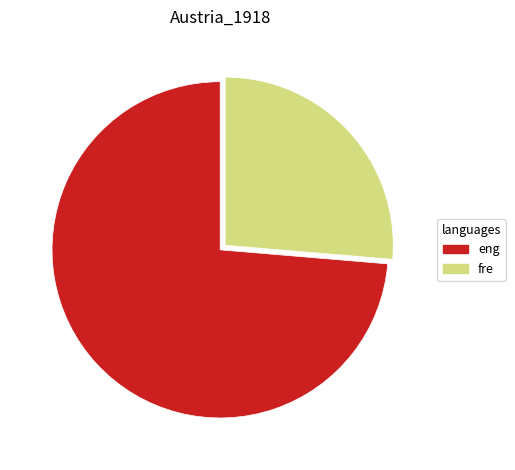

Does any single category account for the majority?

Yes